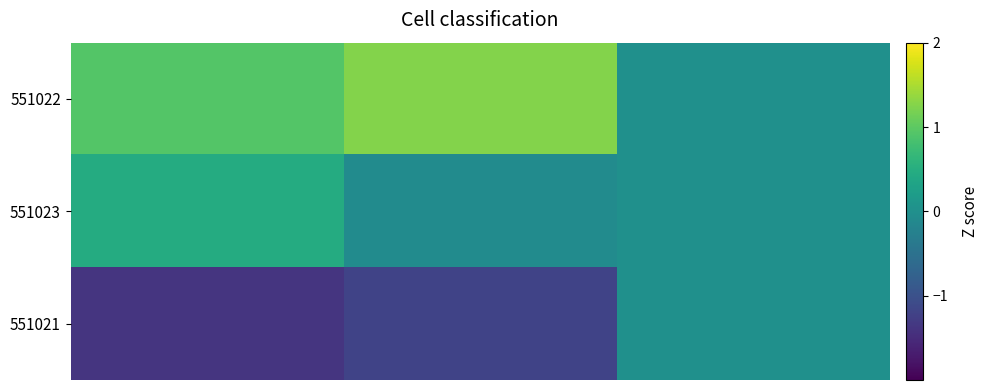

Count the number of categories in the chart.

3